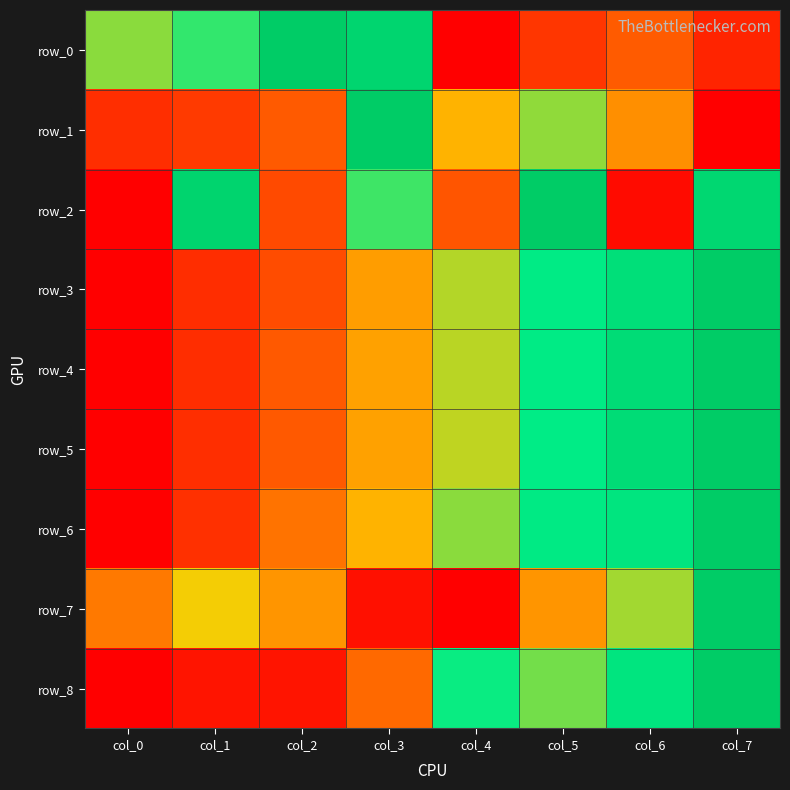

What is the spread (max minus min) of values at col_3?

0.9